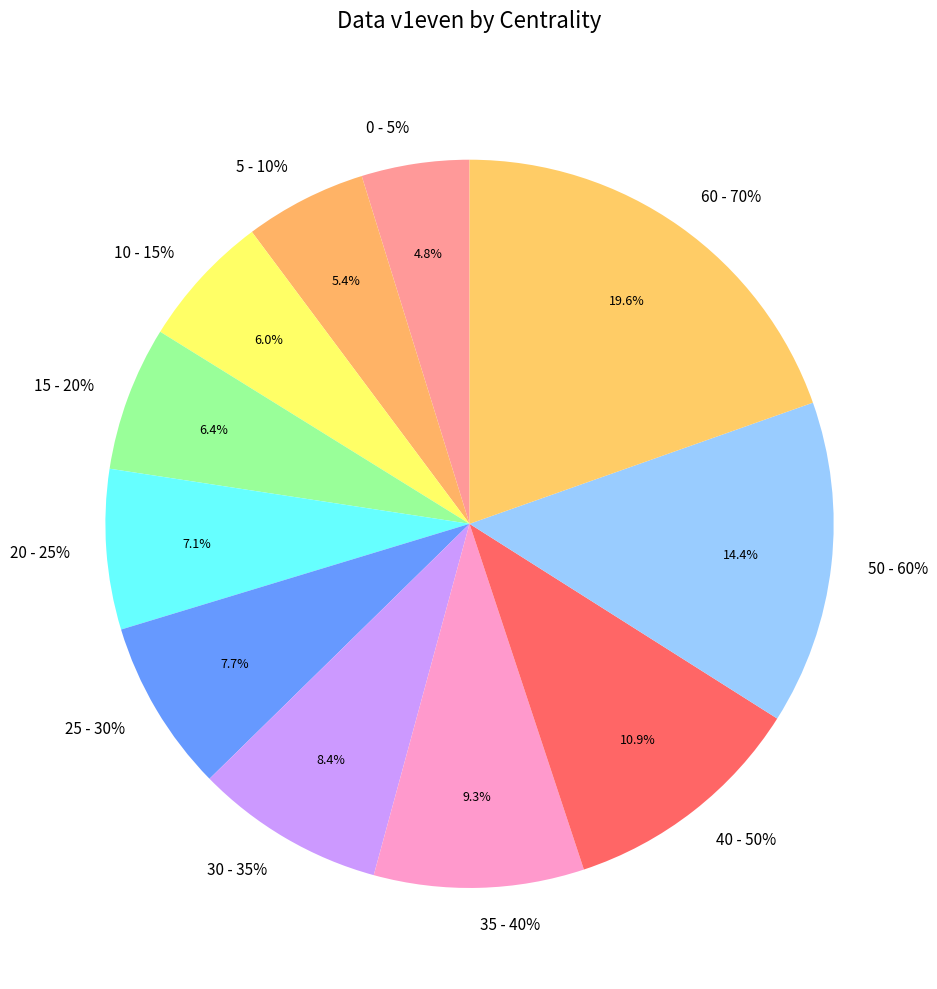

Combined, do 15 - 20% and 50 - 60% account for over 50%?

No